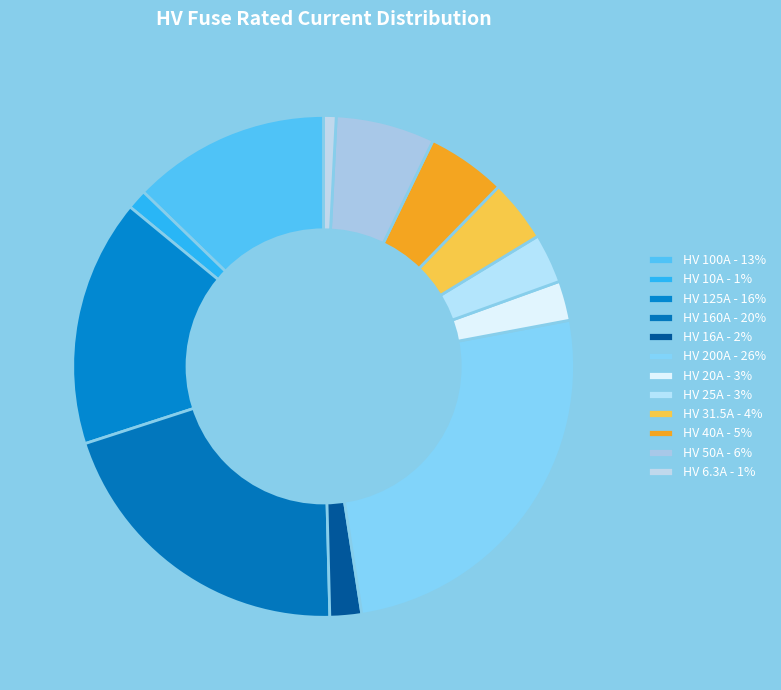

True or false: HV 10A accounts for 1% of the total.

True